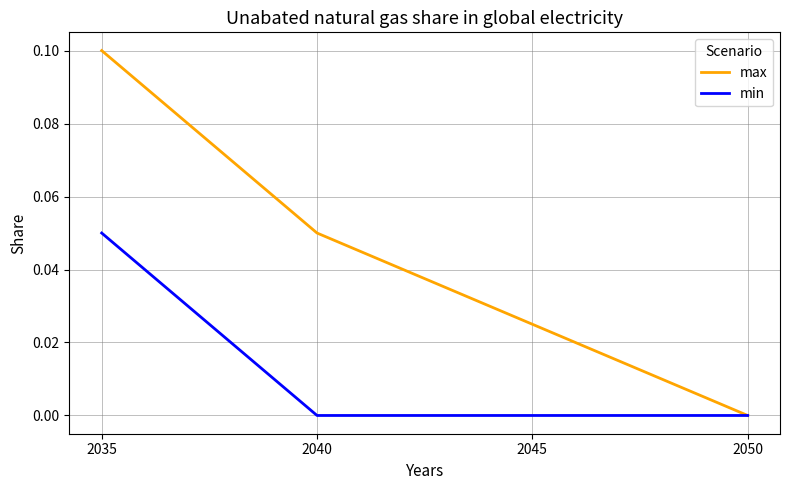

The min series shows 0.0 at 2050. True or false?

True